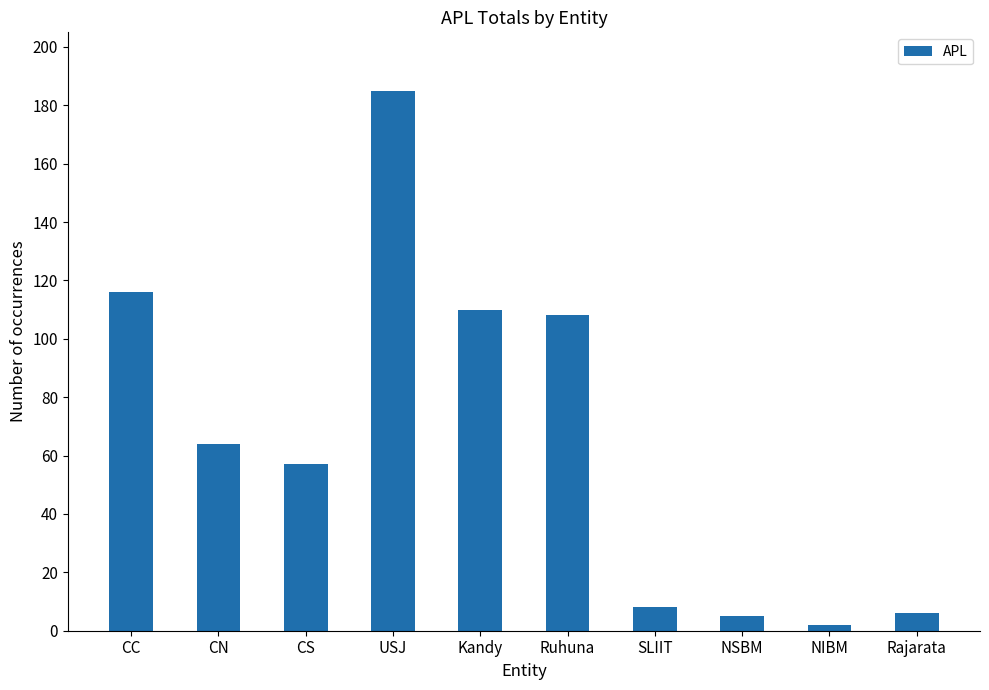

Where is the data nearest to the value 93?

Ruhuna